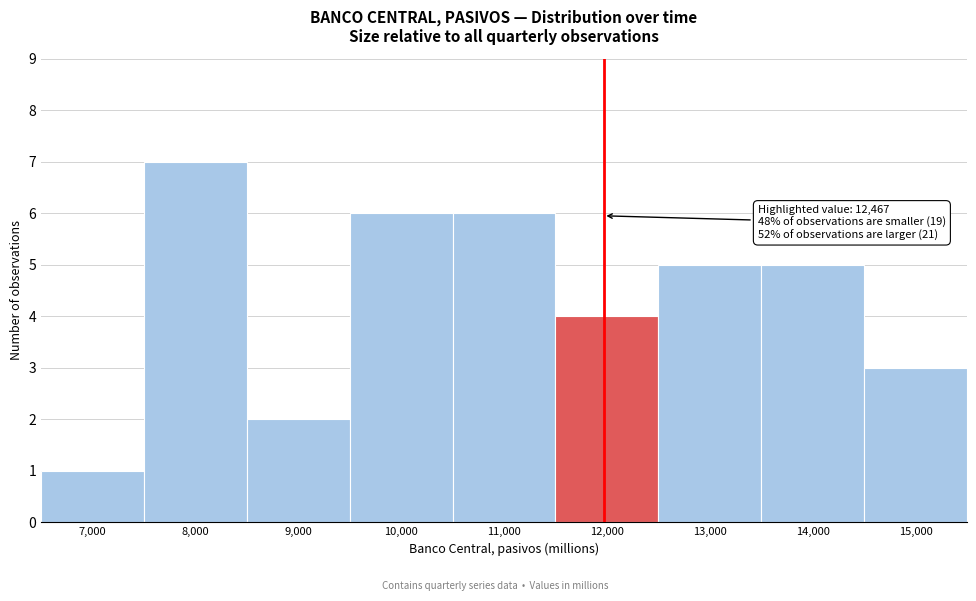

Reading left to right, list all the values displayed in this chart.

1	7	2	6	6	4	5	5	3